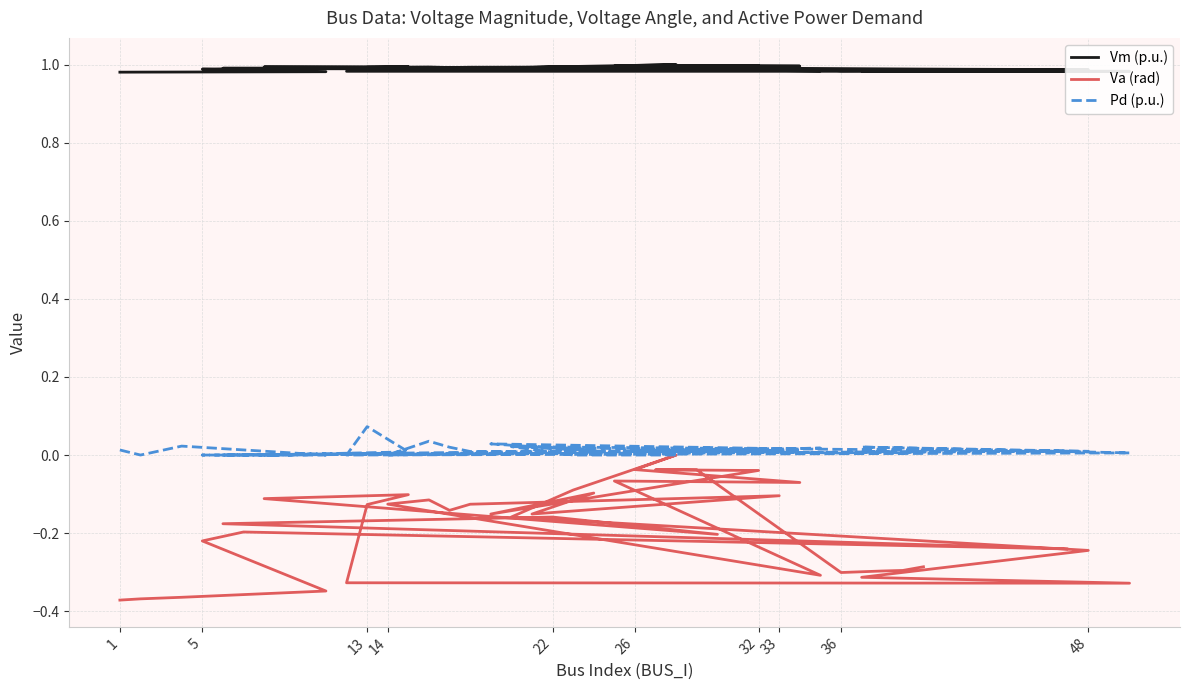

True or false: Vm (p.u.) and Va (rad) intersect in this chart.

False